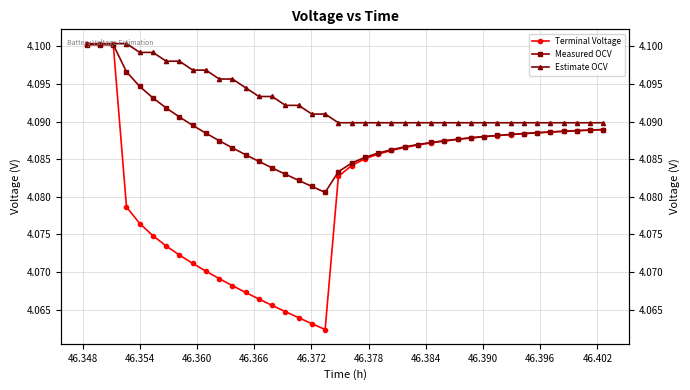

Does the chart have visible grid lines?

Yes